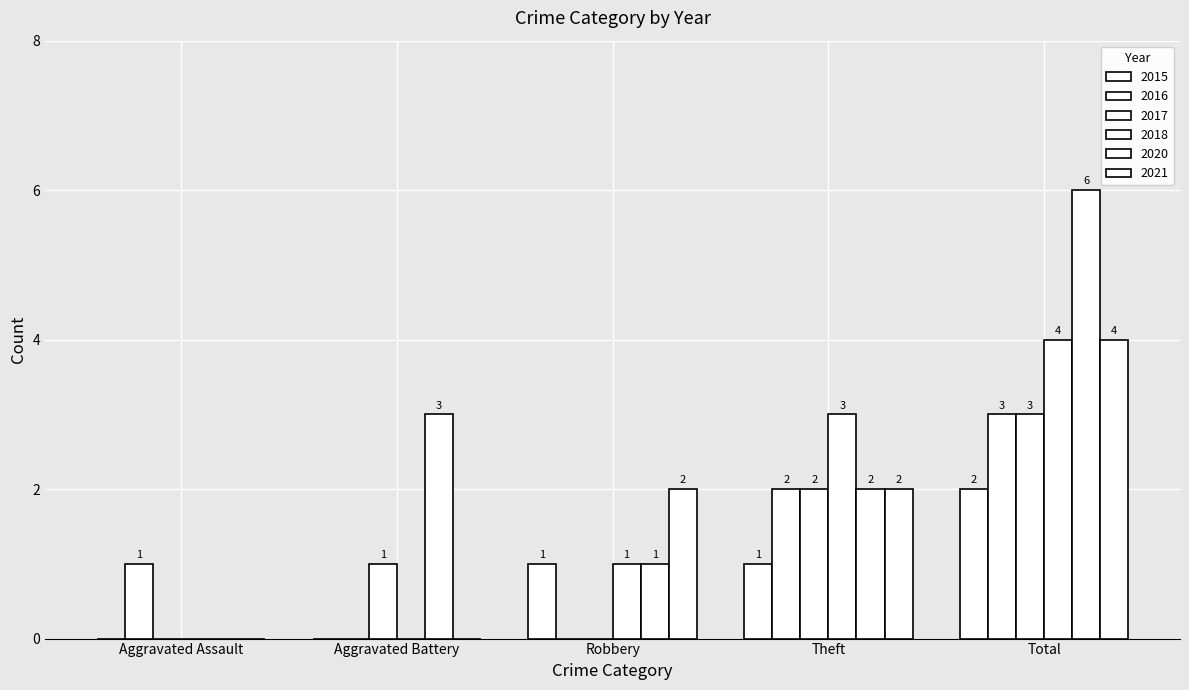

Which has a higher value, Robbery or Total?

Total